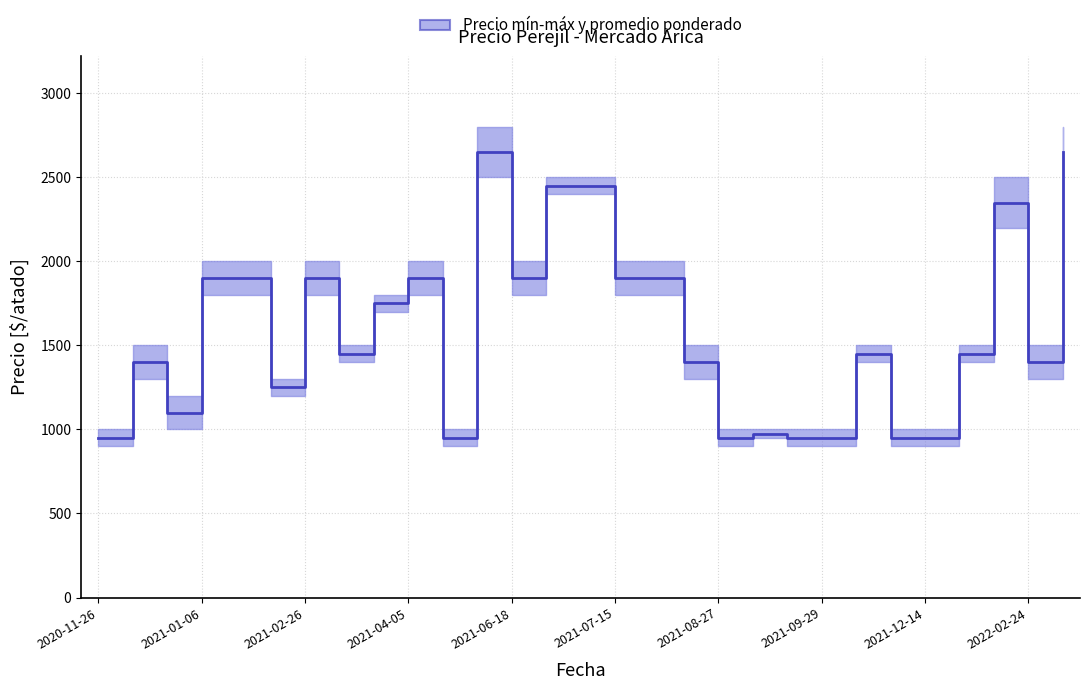

What is the maximum value shown in the chart?

2800